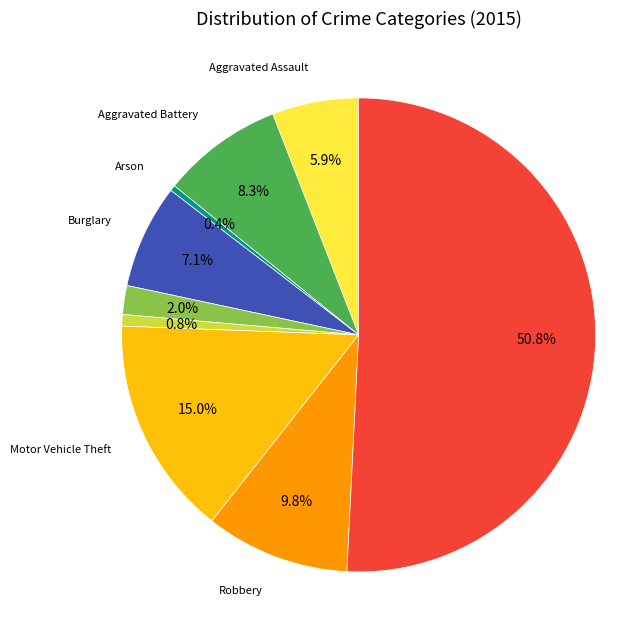

To the nearest percent, what portion does Robbery represent?

10%